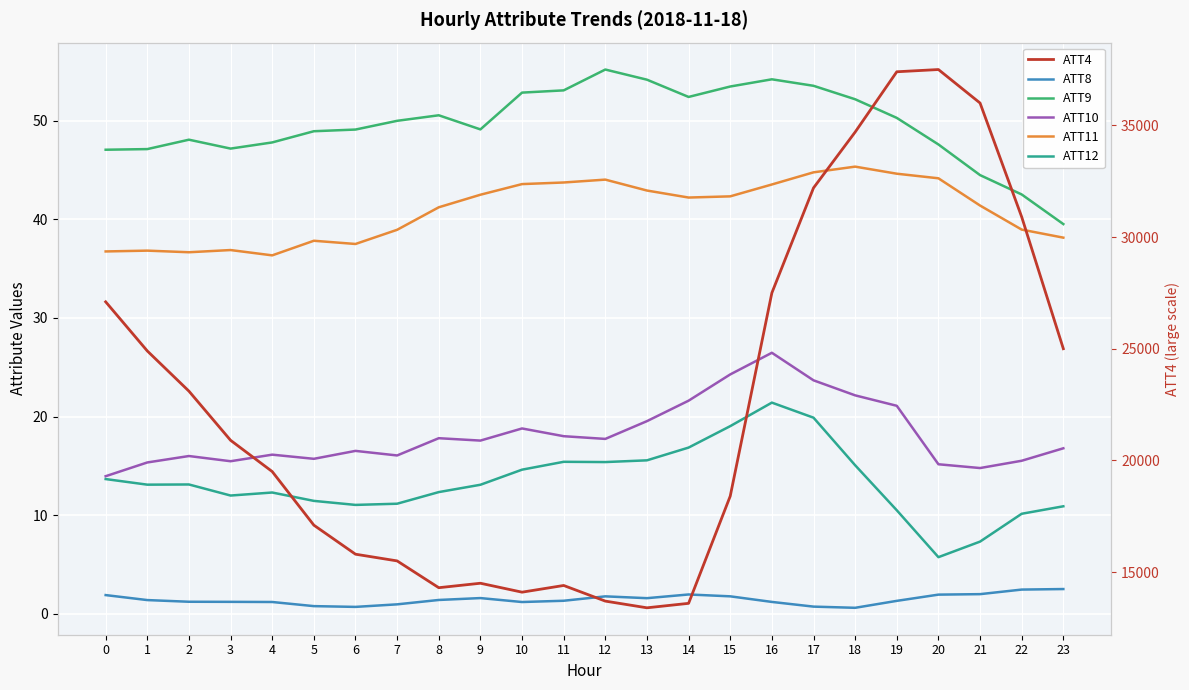

How many data points in ATT9 are above 49?

14